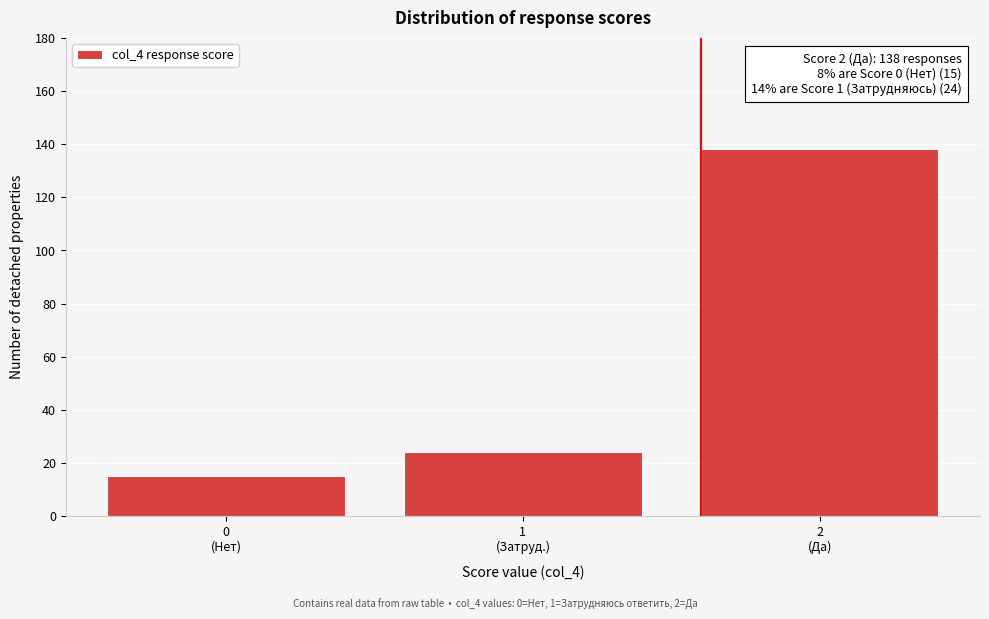

Reading right to left, what are all the values shown in this chart?

138	24	15